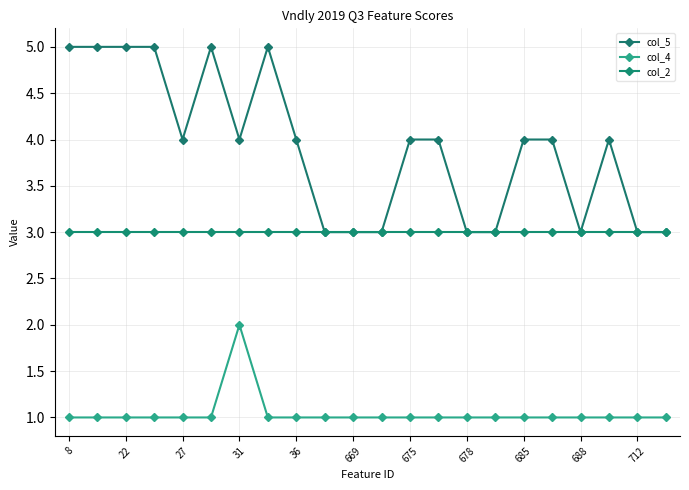

What are all the series names shown in the legend?

col_5, col_4, col_2